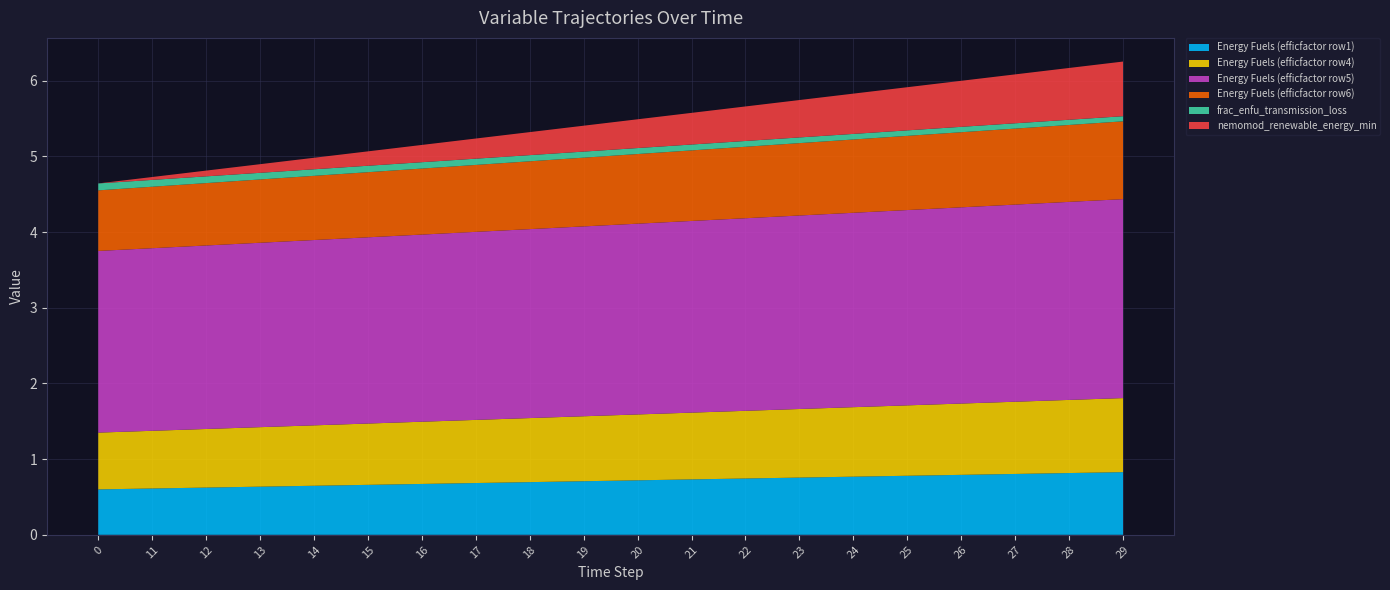

Reading right to left, transcribe all the data shown in this chart.

Energy Fuels (efficfactor row1): 0.8	0.8	0.8	0.8	0.8	0.8	0.8	0.7	0.7	0.7	0.7	0.7	0.7	0.7	0.7	0.6	0.6	0.6	0.6	0.6
Energy Fuels (efficfactor row4): 1.0	1.0	1.0	0.9	0.9	0.9	0.9	0.9	0.9	0.9	0.9	0.8	0.8	0.8	0.8	0.8	0.8	0.8	0.8	0.8
Energy Fuels (efficfactor row5): 2.6	2.6	2.6	2.6	2.6	2.6	2.6	2.5	2.5	2.5	2.5	2.5	2.5	2.5	2.5	2.4	2.4	2.4	2.4	2.4
Energy Fuels (efficfactor row6): 1.0	1.0	1.0	1.0	1.0	1.0	1.0	0.9	0.9	0.9	0.9	0.9	0.9	0.9	0.9	0.8	0.8	0.8	0.8	0.8
frac_enfu_transmission_loss: 0.1	0.1	0.1	0.1	0.1	0.1	0.1	0.1	0.1	0.1	0.1	0.1	0.1	0.1	0.1	0.1	0.1	0.1	0.1	0.1
nemomod_renewable_energy_min: 0.7	0.7	0.6	0.6	0.6	0.5	0.5	0.5	0.4	0.4	0.3	0.3	0.3	0.2	0.2	0.2	0.1	0.1	0.0	0.0